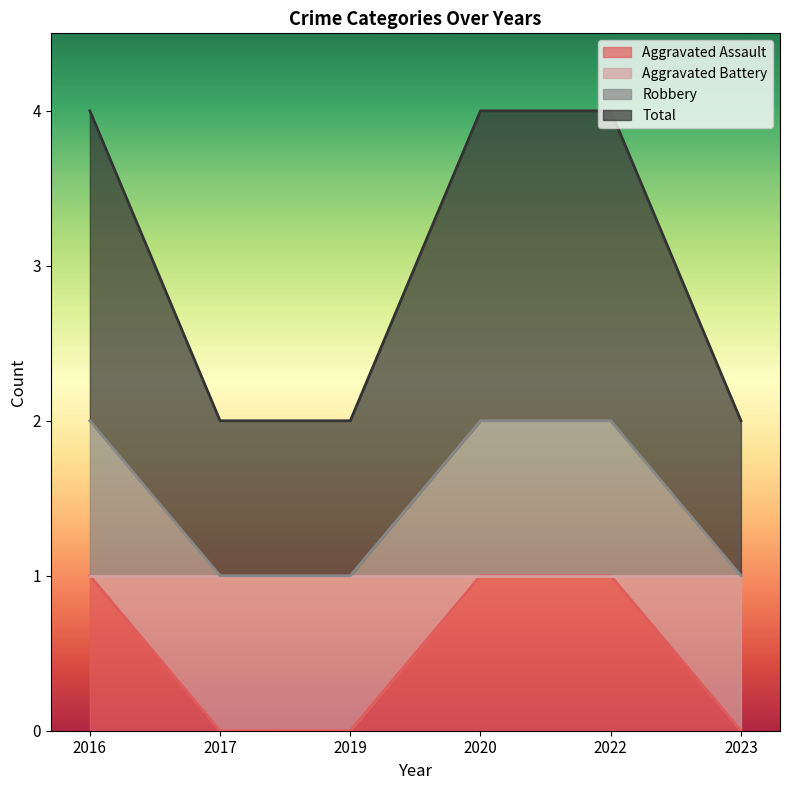

Is the value of Robbery at 2017 greater than the value of Aggravated Assault at 2019?

Yes